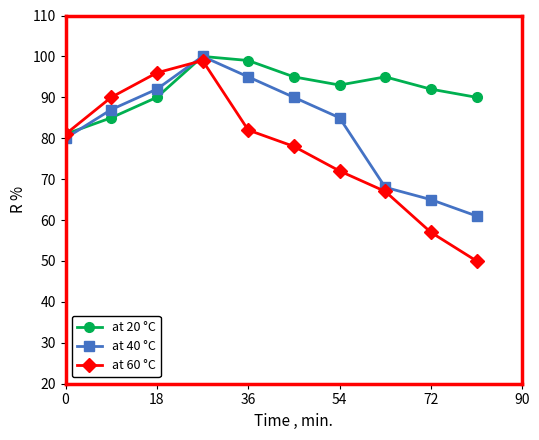

Which series has the widest spread of values?

at 60 °C